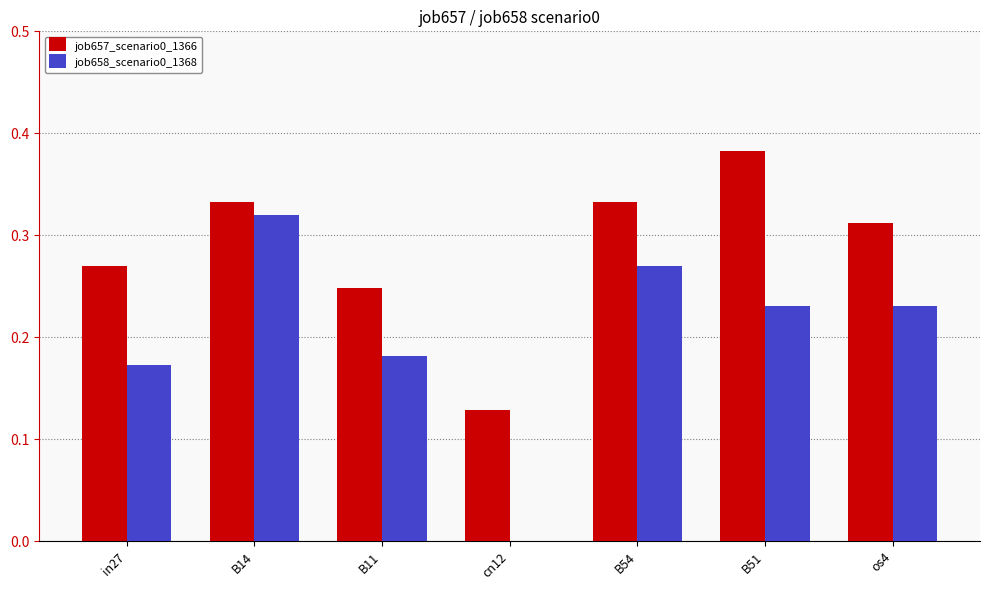

How many groups of bars are there?

7